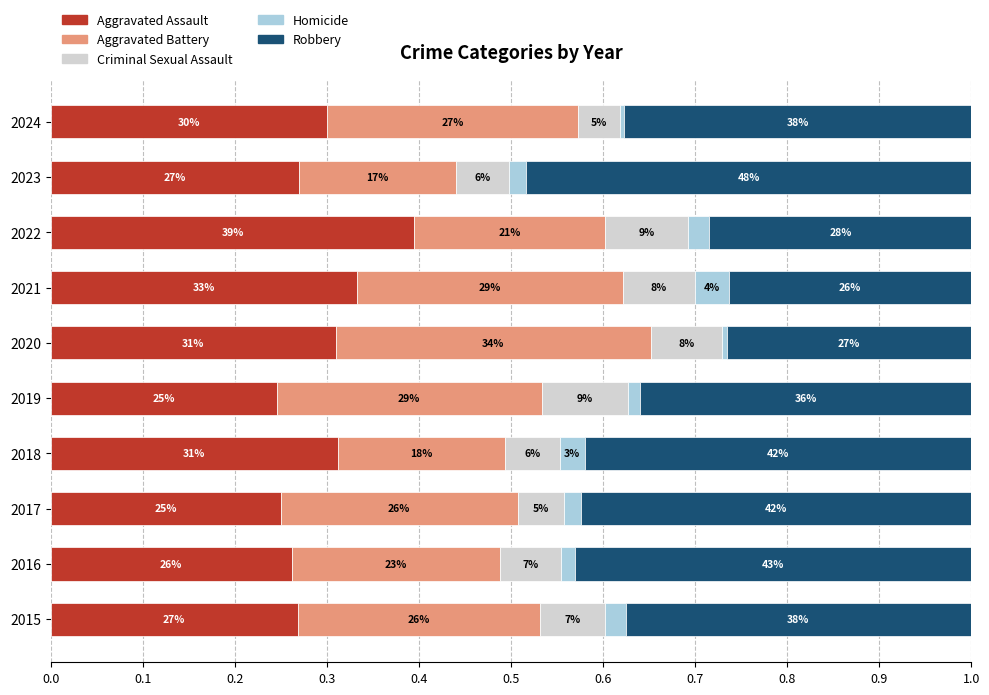

What are all the series names shown in the legend?

Aggravated Assault, Aggravated Battery, Criminal Sexual Assault, Homicide, Robbery